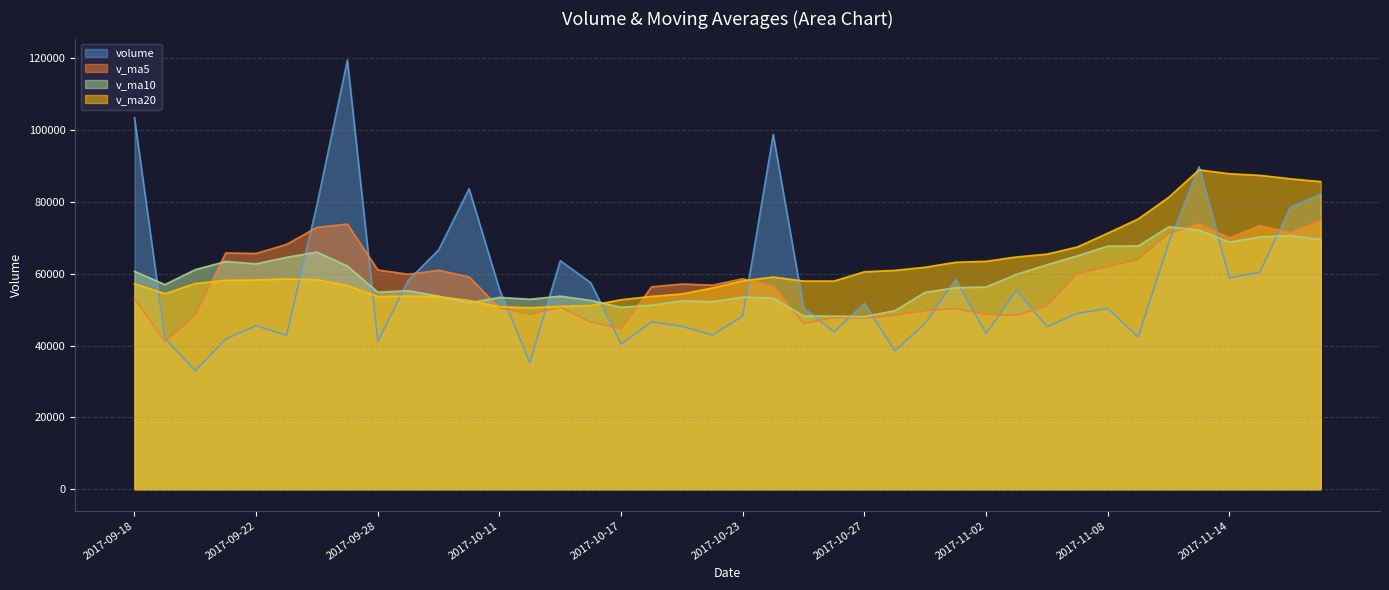

Between which two adjacent categories do v_ma10 and volume first intersect?

2017-09-18 and 2017-09-19